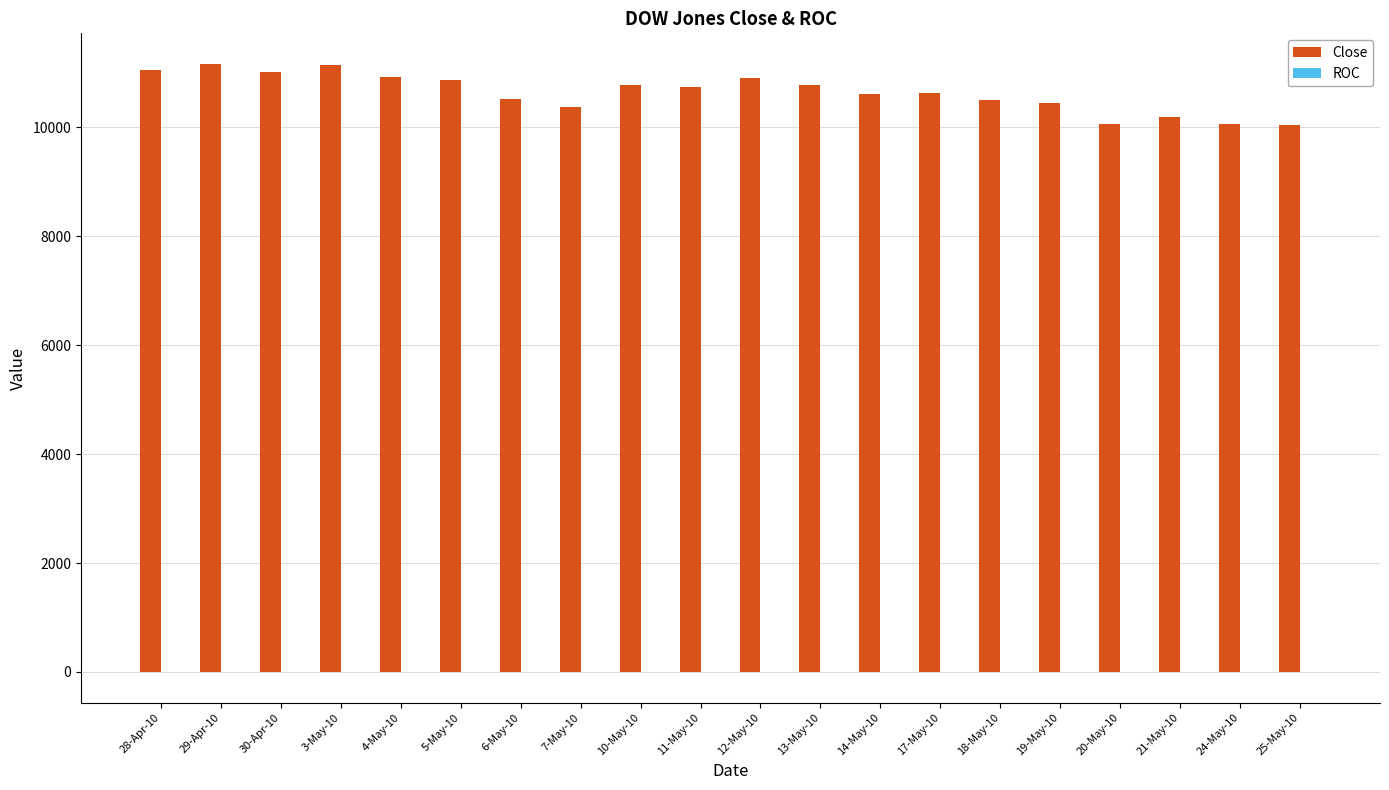

What is the total value across all series at 12-May-10?

10896.9